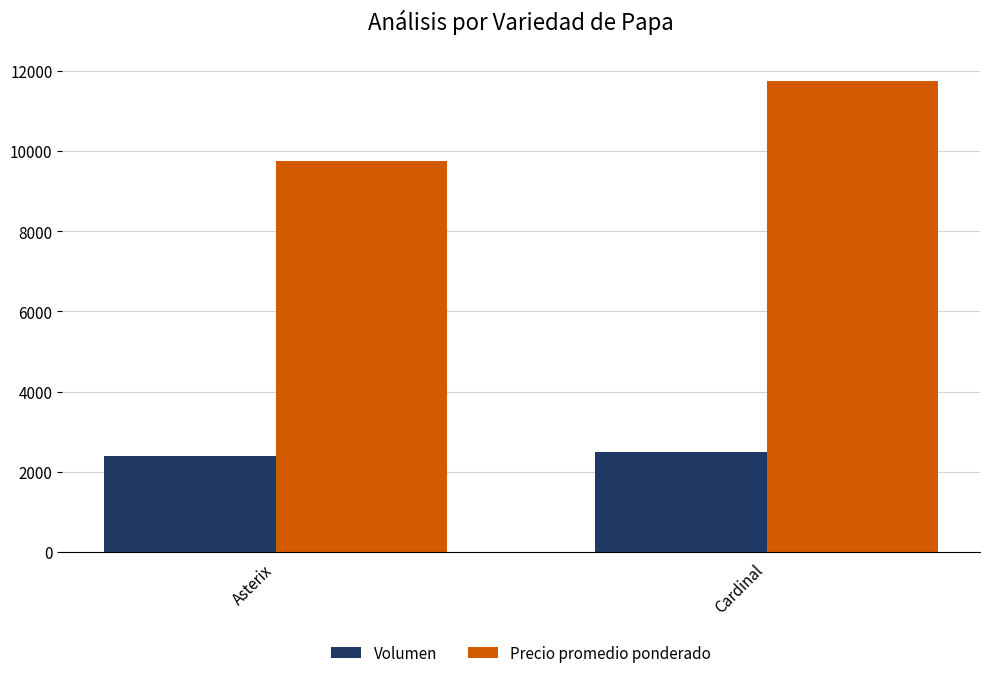

What is the minimum value for Volumen?

2400